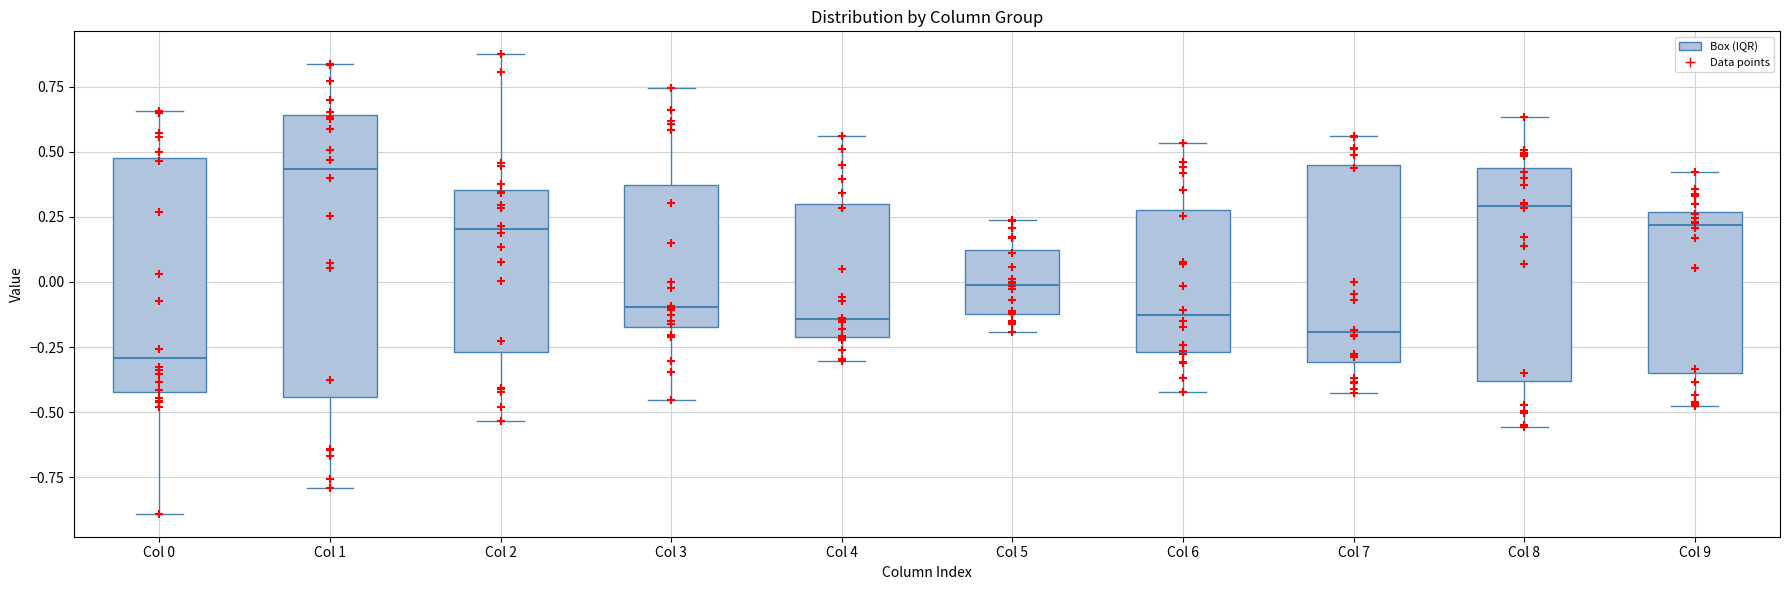

Reading left to right, read every box against the y-axis: the position of its median line, the range the box covers, and the ends of its whiskers. The values are not printed on the chart, so give them approximately, as read against the axis.

Col 0: median -0.30, box -0.40 to 0.45, whiskers -0.90 to 0.65
Col 1: median 0.45, box -0.45 to 0.65, whiskers -0.80 to 0.85
Col 2: median 0.20, box -0.25 to 0.35, whiskers -0.55 to 0.85
Col 3: median -0.10, box -0.15 to 0.35, whiskers -0.45 to 0.75
Col 4: median -0.15, box -0.20 to 0.30, whiskers -0.30 to 0.55
Col 5: median 0.00, box -0.10 to 0.10, whiskers -0.20 to 0.25
Col 6: median -0.15, box -0.25 to 0.30, whiskers -0.40 to 0.55
Col 7: median -0.20, box -0.30 to 0.45, whiskers -0.45 to 0.55
Col 8: median 0.30, box -0.40 to 0.45, whiskers -0.55 to 0.65
Col 9: median 0.20, box -0.35 to 0.25, whiskers -0.50 to 0.40